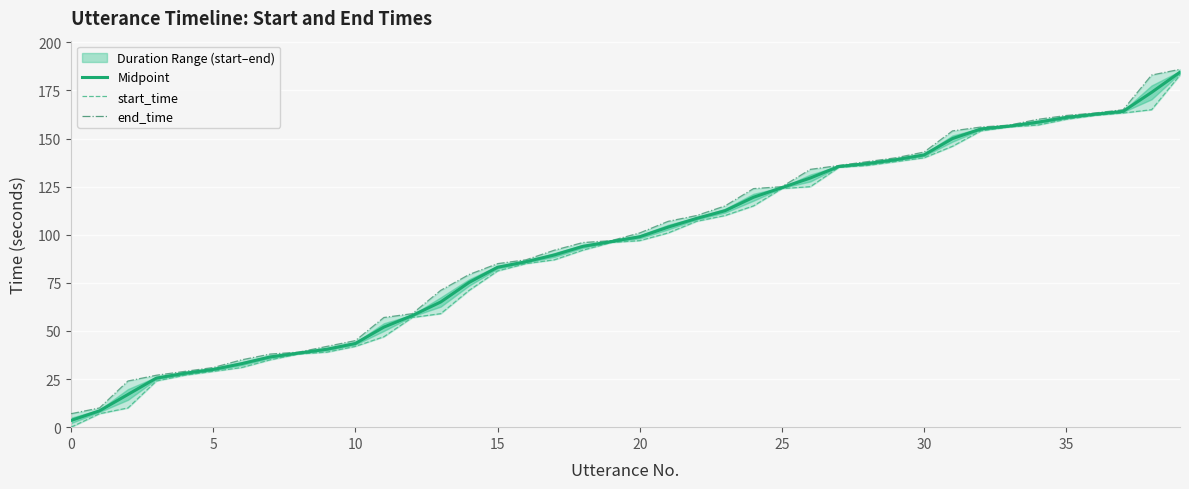

Reading left to right, extract all data points from this chart.

Utterance Duration Midpoint: 3.5	8.5	17.0	25.5	28.0	30.0	33.0	36.5	38.5	40.5	43.5	52.0	58.0	65.1	75.2	83.1	86.0	89.5	94.0	96.5	99.0	104.0	108.5	112.5	119.5	124.5	129.5	135.5	137.0	139.0	141.5	150.0	155.0	156.5	158.5	161.0	162.6	164.1	174.0	184.5
start_time: 0.0	7.0	10.0	24.0	27.0	29.0	31.0	35.0	38.0	39.0	42.0	47.0	57.0	59.0	71.1	81.2	85.0	87.0	92.0	96.0	97.0	101.0	107.0	110.0	115.0	124.0	125.0	135.0	136.0	138.0	140.0	146.0	154.0	156.0	157.0	160.0	162.0	163.3	165.0	183.0
end_time: 7.0	10.0	24.0	27.0	29.0	31.0	35.0	38.0	39.0	42.0	45.0	57.0	59.0	71.1	79.4	85.0	87.0	92.0	96.0	97.0	101.0	107.0	110.0	115.0	124.0	125.0	134.0	136.0	138.0	140.0	143.0	154.0	156.0	157.0	160.0	162.0	163.3	165.0	183.0	186.0